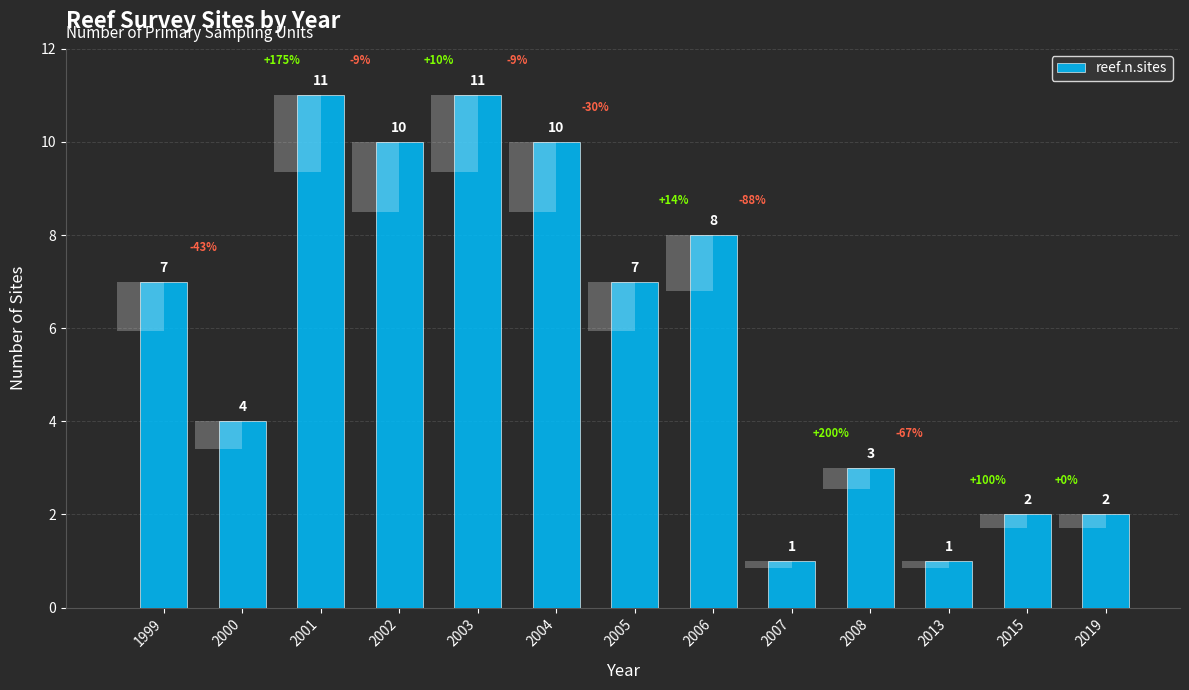

Reading left to right, extract all data points from this chart.

7	4	11	10	11	10	7	8	1	3	1	2	2